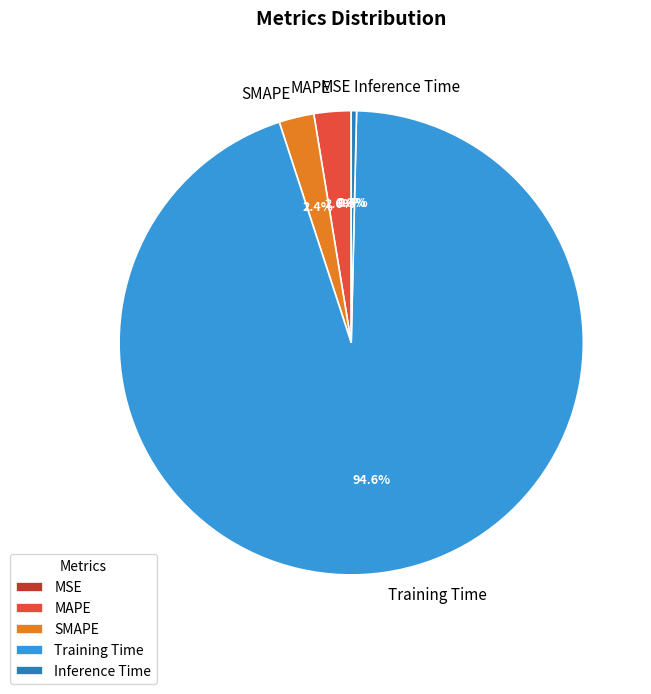

Which slice represents more than half of the pie?

Training Time